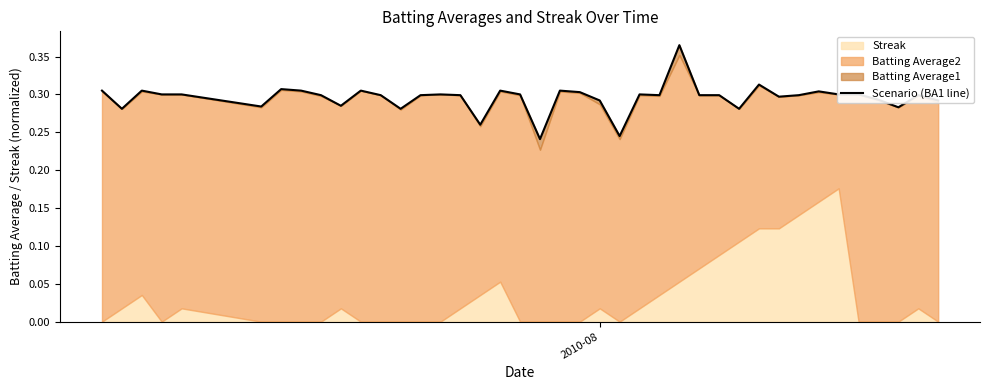

Is it true that the value at 29 is 0.4?

False